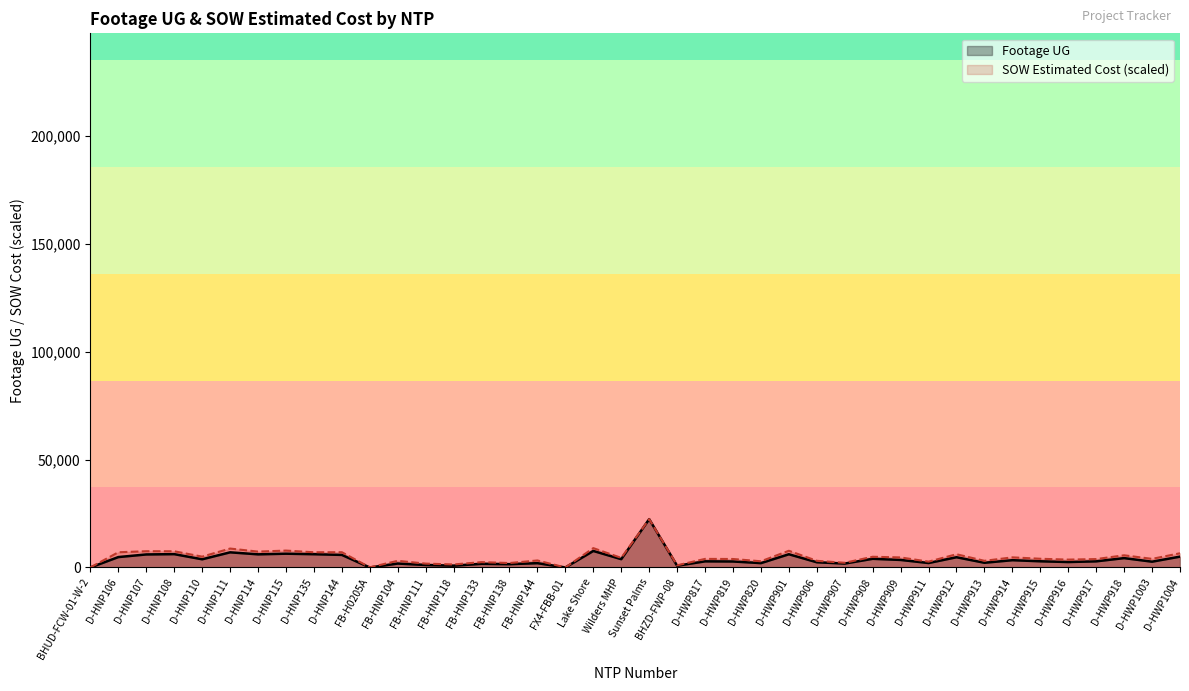

What is the difference between the maximum and minimum values in the Footage UG series?

22387.0